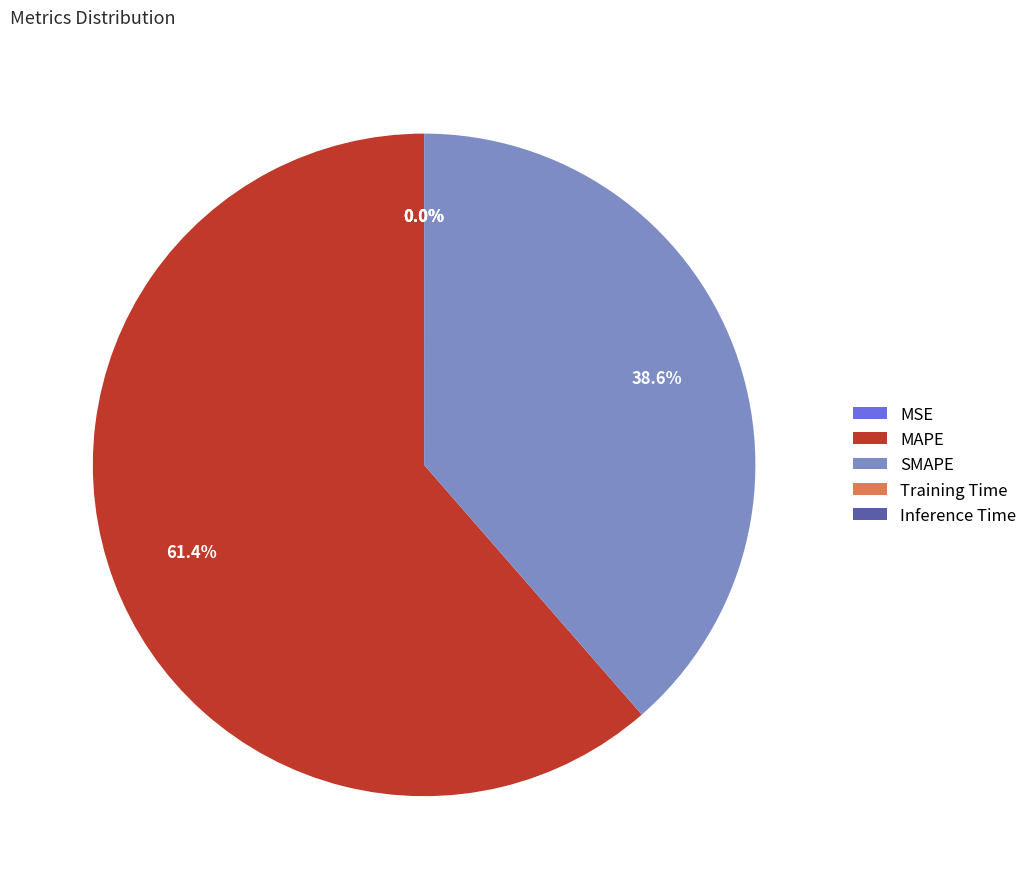

Is there a majority slice in this chart?

Yes